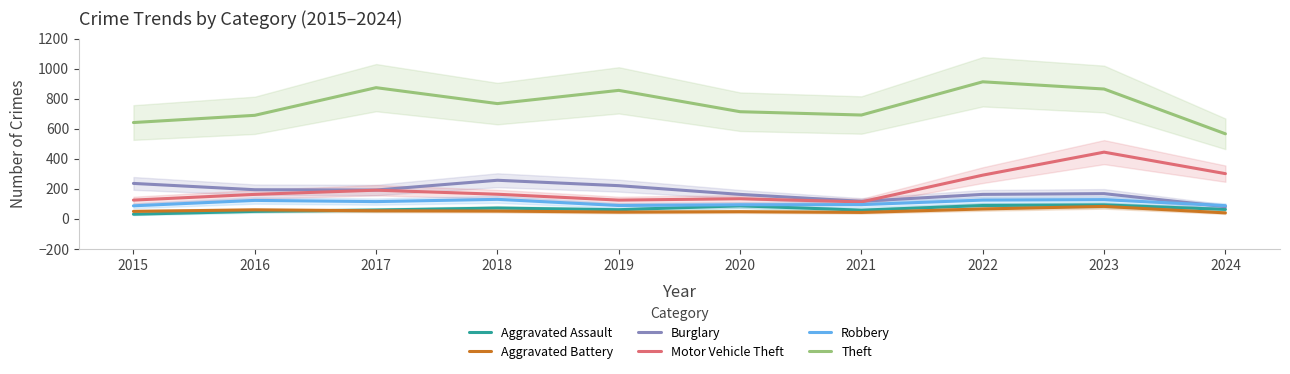

Reading right to left, what are all the values shown in this chart?

Aggravated Assault: 63	93	89	58	87	61	72	59	50	31
Aggravated Battery: 40	83	66	43	48	45	52	54	60	50
Burglary: 81	168	163	117	163	221	257	192	194	236
Motor Vehicle Theft: 301	444	291	113	134	125	164	191	163	125
Robbery: 88	128	125	95	94	89	130	115	123	87
Theft: 566	864	912	691	713	855	767	873	689	641